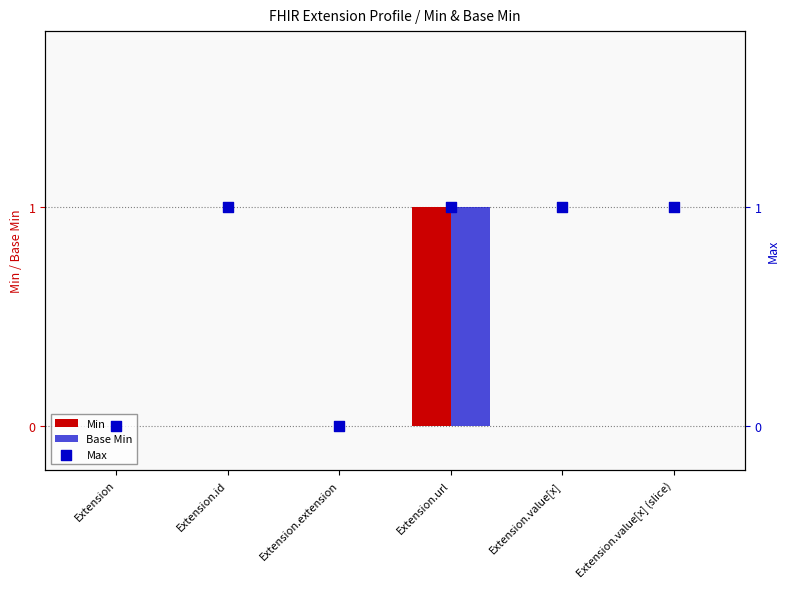

Which series has the widest spread of Y values?

Min